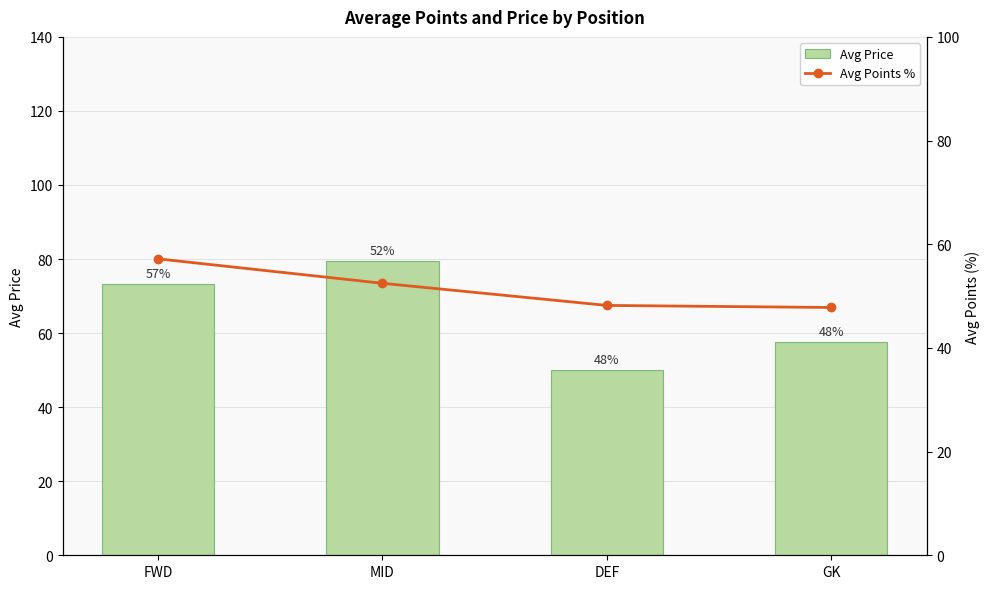

Are the bars horizontal?

No